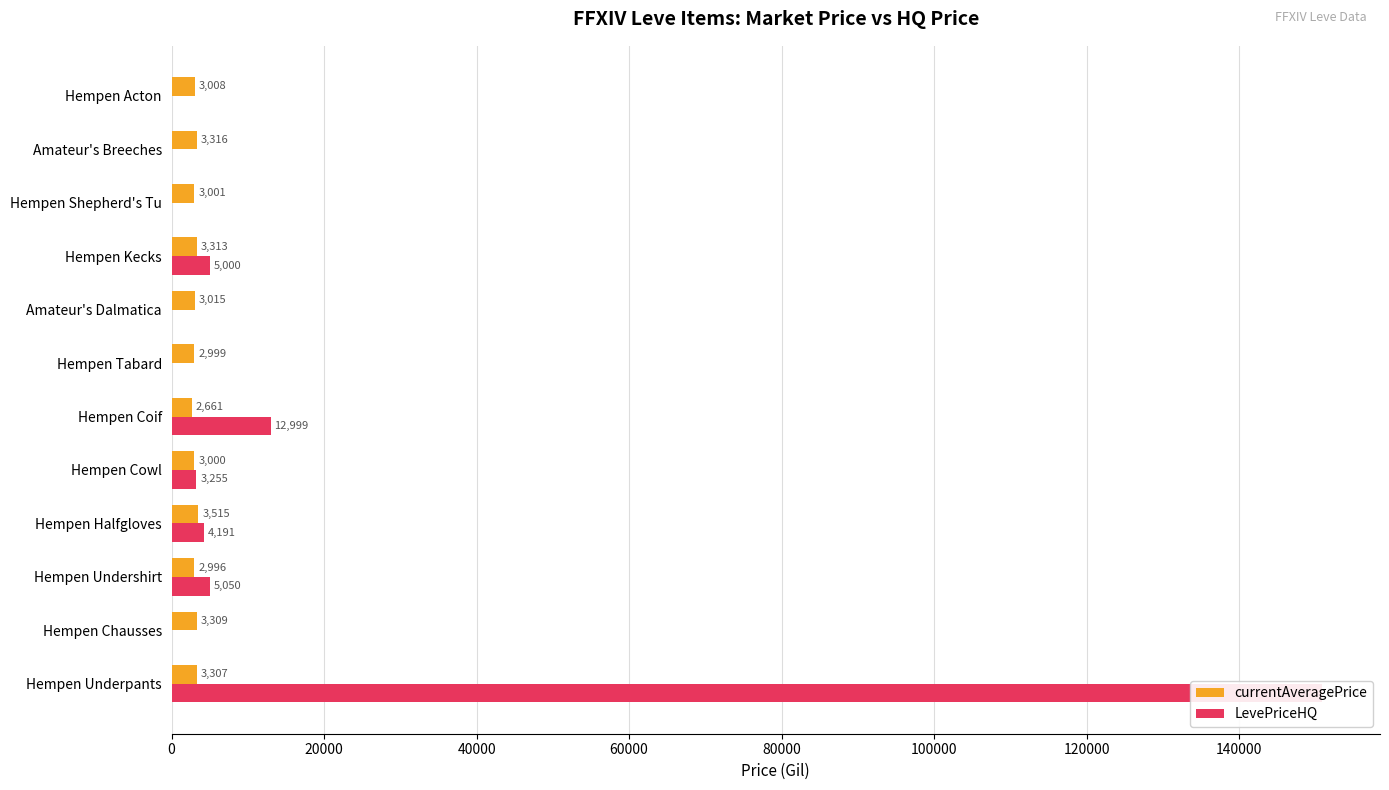

Are the bars horizontal?

Yes